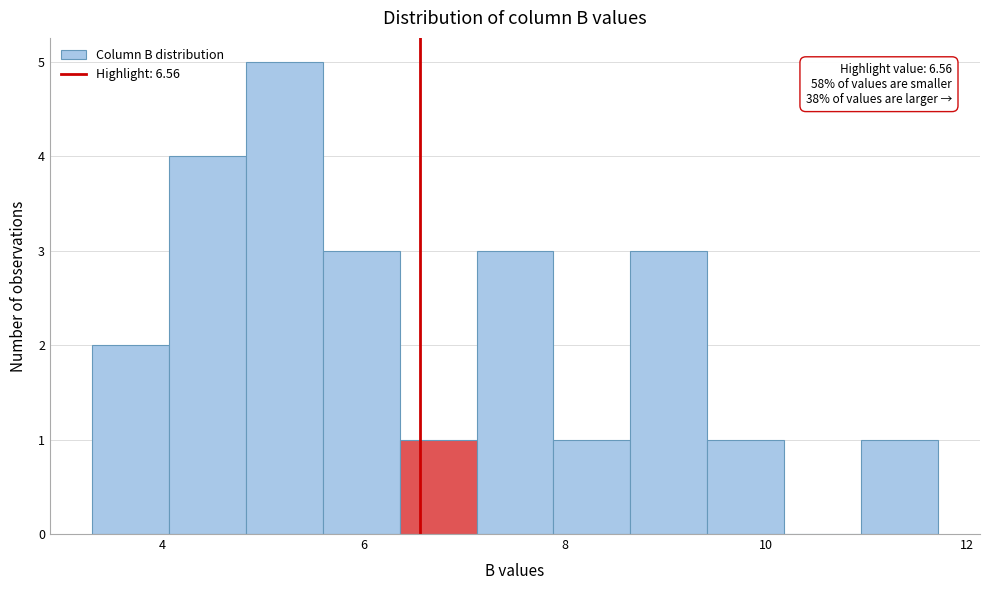

Around what value on the x-axis is the tallest bar? Give the approximate position of its centre, as read against the axis.

5.2